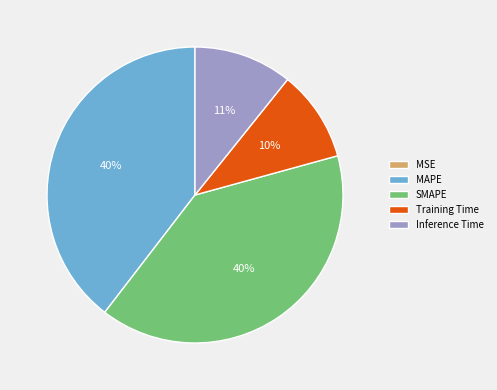

To the nearest percent, what is the combined percentage of Training Time and MAPE?

50%